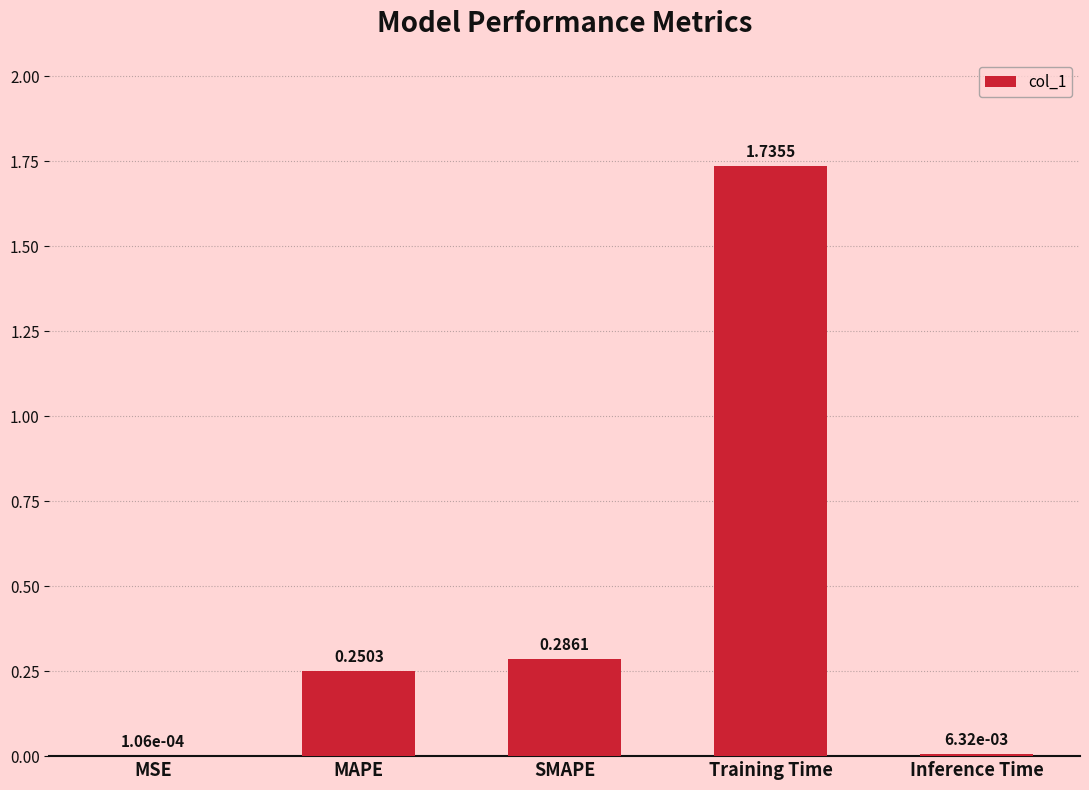

What is the sum of all values?

2.3